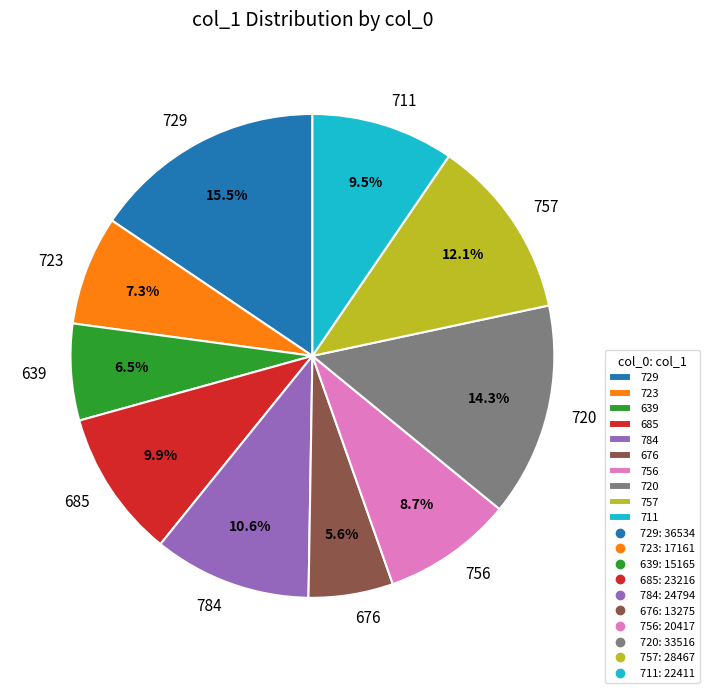

What percentage is NOT represented by 720?

85.7%